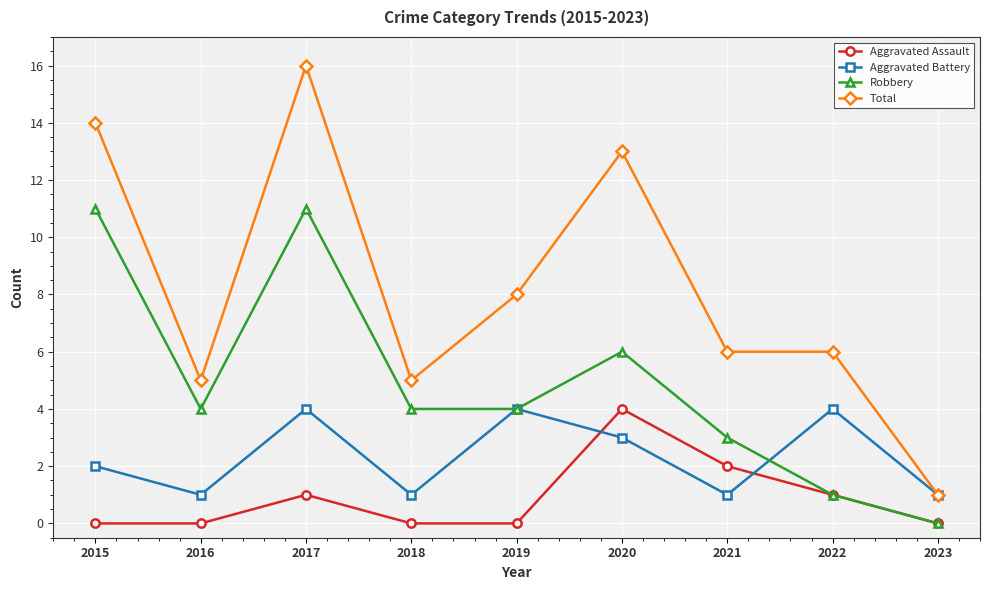

Is the value of Robbery at 2016 greater than the value of Aggravated Assault at 2022?

Yes